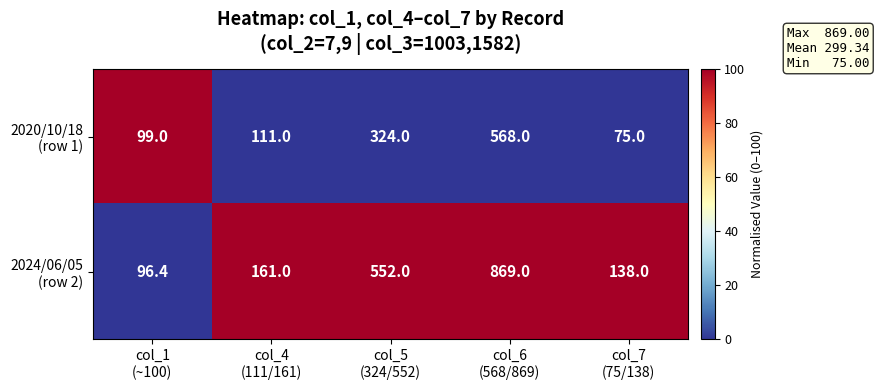

What is the maximum value shown in the chart?

869.0